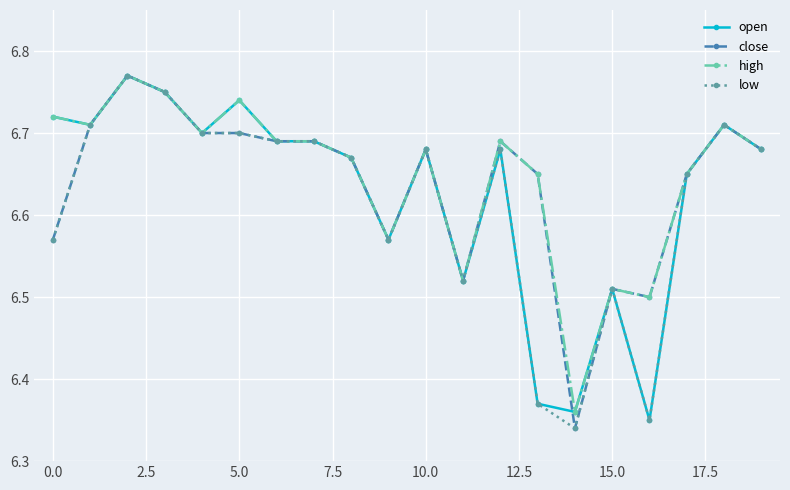

How many low values are between 6 and 7?

20